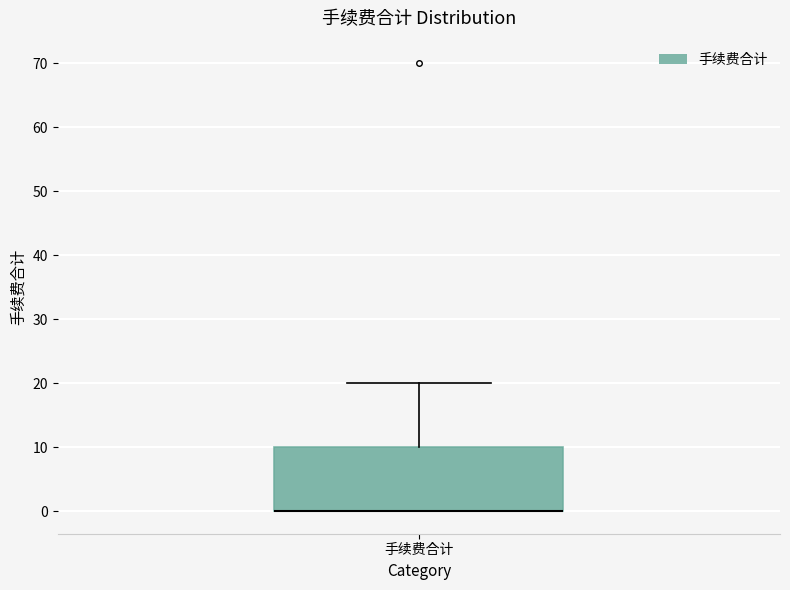

Transcribe this box plot: give where the median line is, the range the box spans, and where the two whiskers end, as read against the y-axis. The values are not printed on the chart, so give them approximately, as read against the axis.

median 0 (drawn on the box's lower edge), box 0 to 10, whiskers 0 to 20